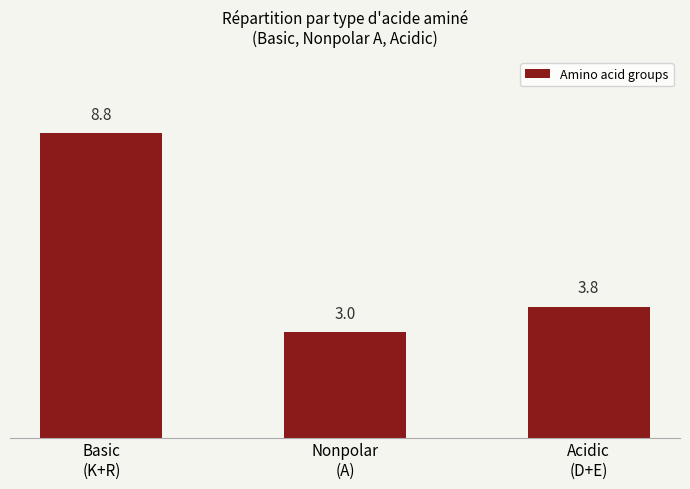

What is the label of the 3rd bar from the left?

Acidic
(D+E)